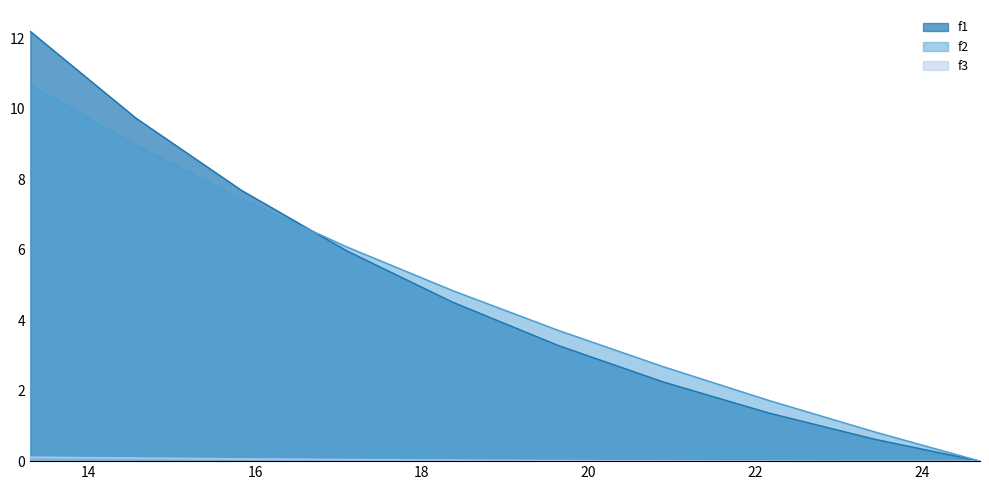

Reading left to right, list all the values displayed in this chart.

f1: 13.3=12.2	14.5666666666667=9.7	15.8333333333333=7.7	17.1=6.0	18.3666666666667=4.5	19.6333333333333=3.3	20.9=2.2	22.1666666666667=1.4	23.4333333333333=0.6	24.7=0.0
f2: 13.3=10.7	14.5666666666667=9.0	15.8333333333333=7.4	17.1=6.1	18.3666666666667=4.8	19.6333333333333=3.7	20.9=2.7	22.1666666666667=1.7	23.4333333333333=0.8	24.7=0.0
f3: 13.3=0.1	14.5666666666667=0.1	15.8333333333333=0.1	17.1=0.0	18.3666666666667=0.0	19.6333333333333=0.0	20.9=0.0	22.1666666666667=0.0	23.4333333333333=0.0	24.7=0.0